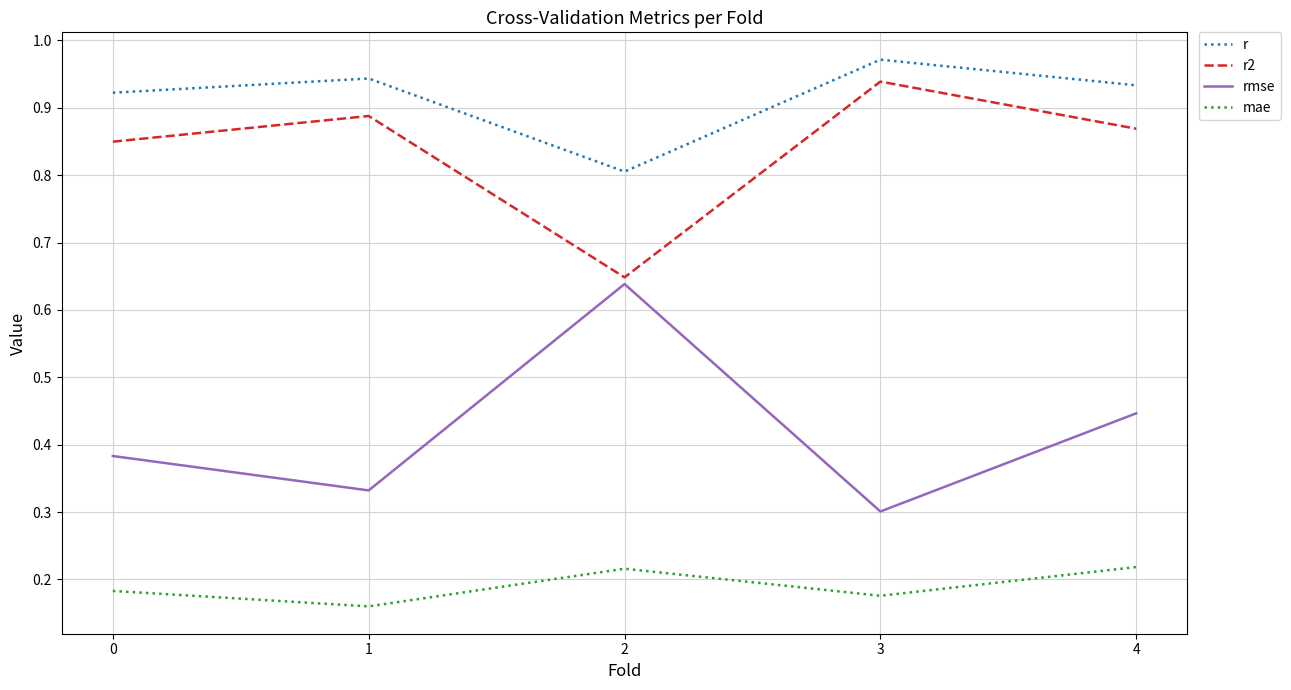

Which series has the largest total across all categories?

r